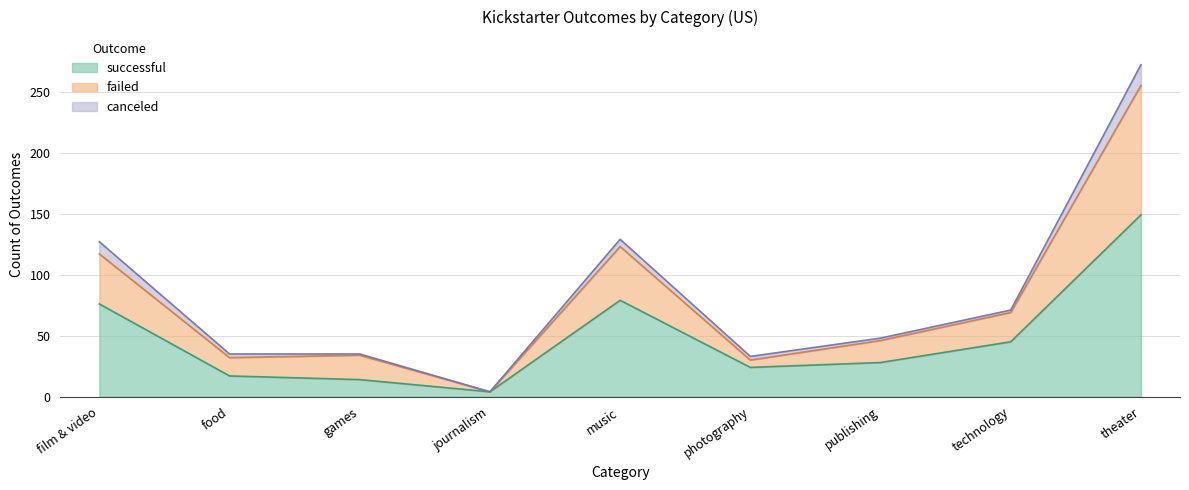

How many lines are shown in the chart?

3